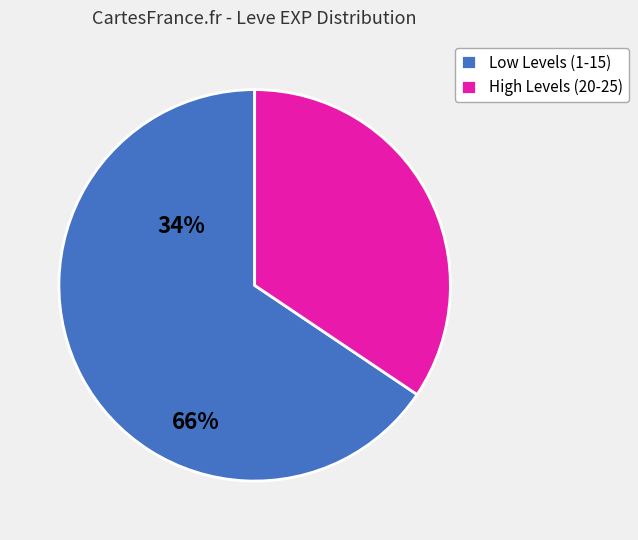

Which category has the smallest portion of the pie?

High Levels (20-25)